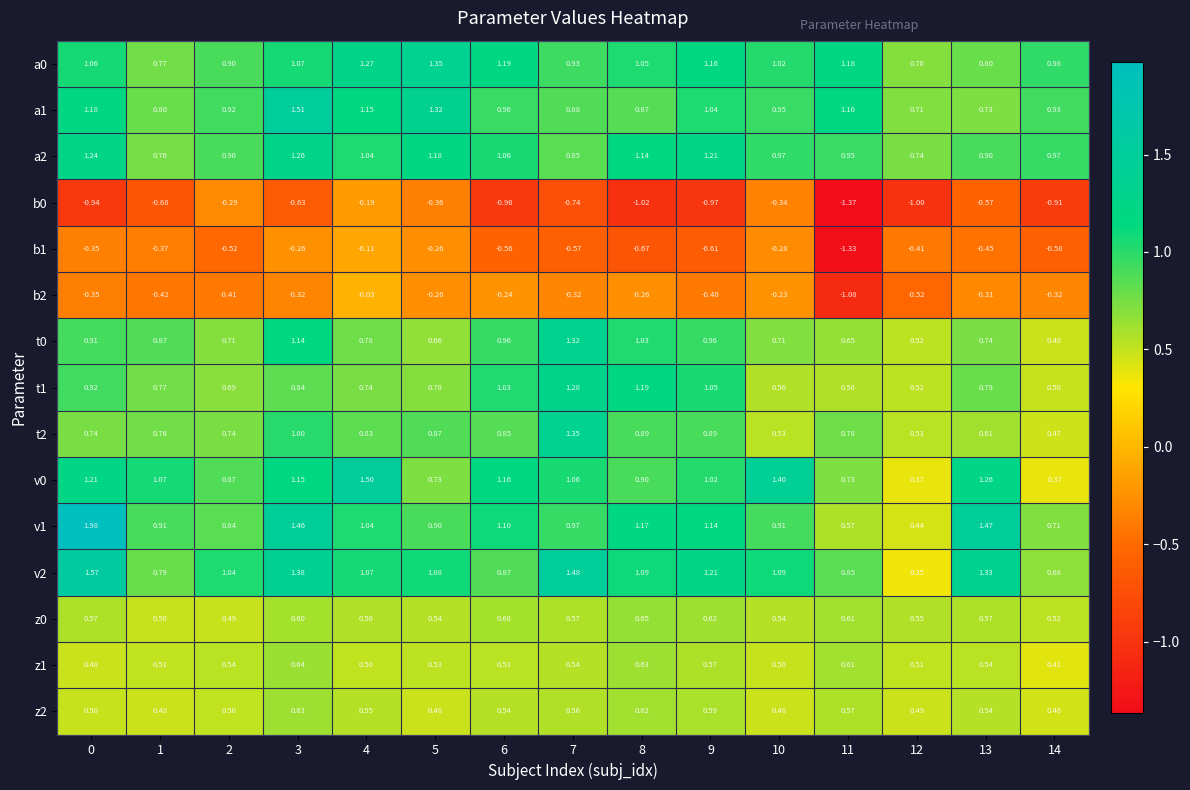

Is the value of t0 at 14 greater than the value of t2 at 10?

No